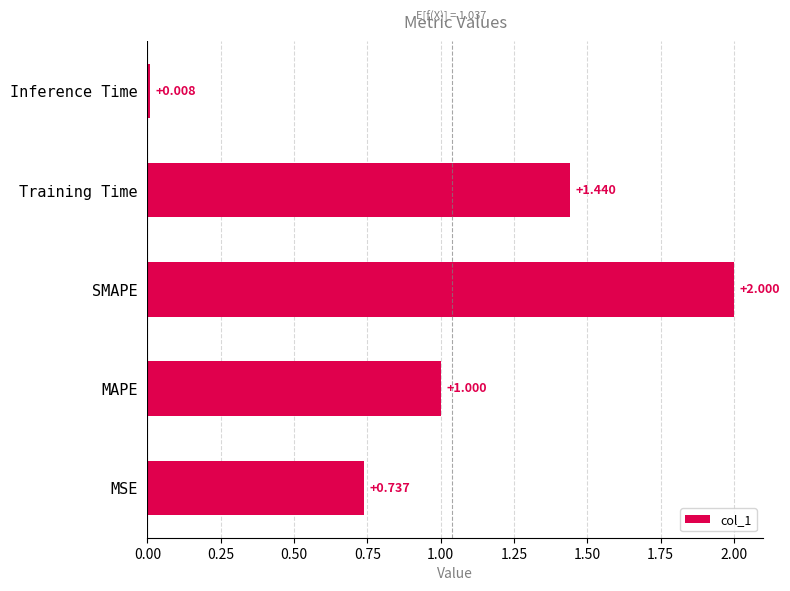

Which category has the lowest value across all series?

Inference Time